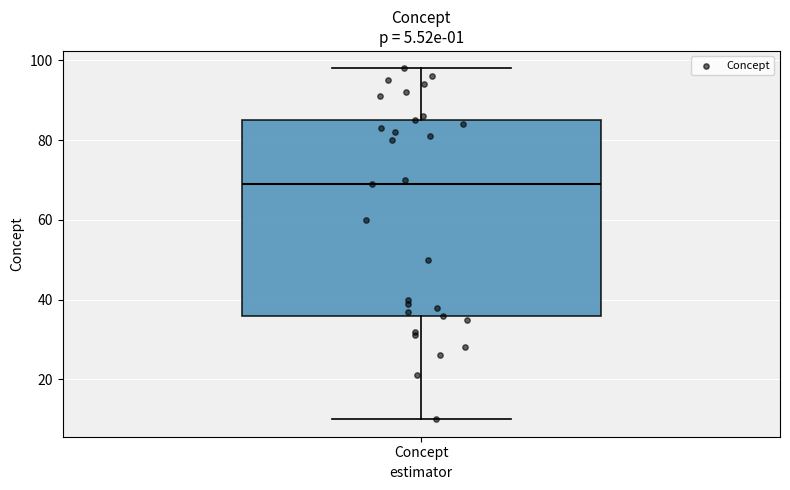

Read this box plot against the y-axis: the position of the median line, the range covered by the box, and the ends of both whiskers. The values are not printed on the chart, so give them approximately, as read against the axis.

median 70, box 36 to 86, whiskers 10 to 98